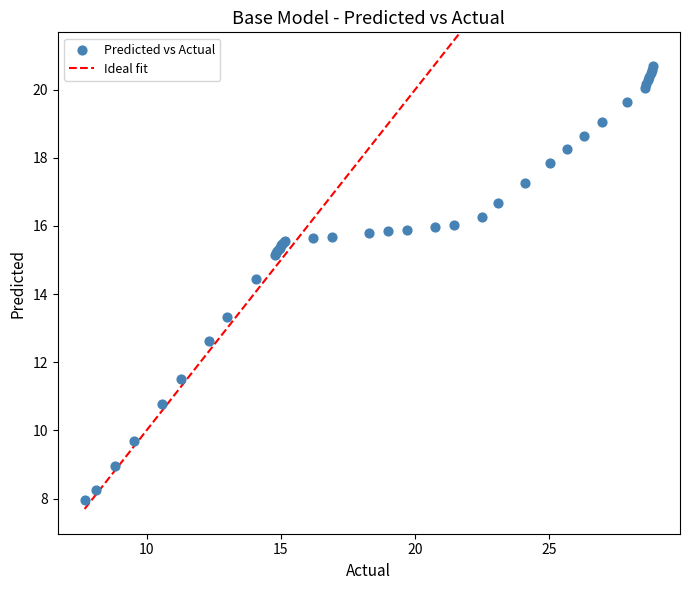

What Y value in the scatter plot is closest to 14?

14.4